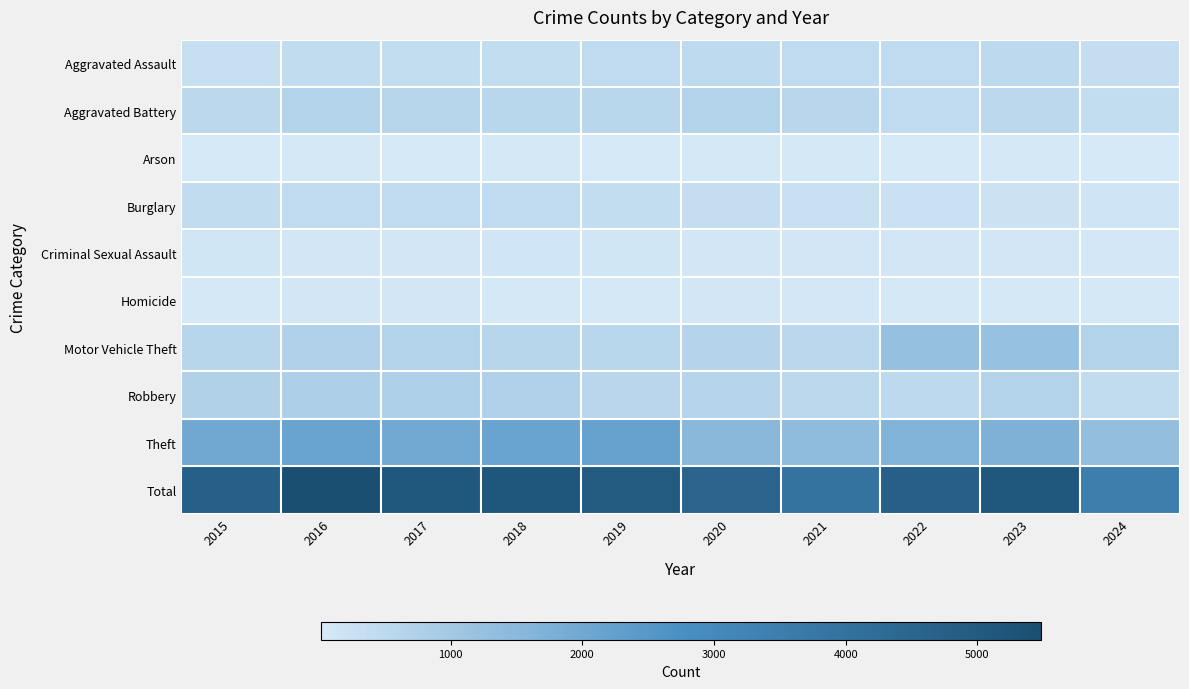

Which has a higher value, 2017 or 2018?

2017